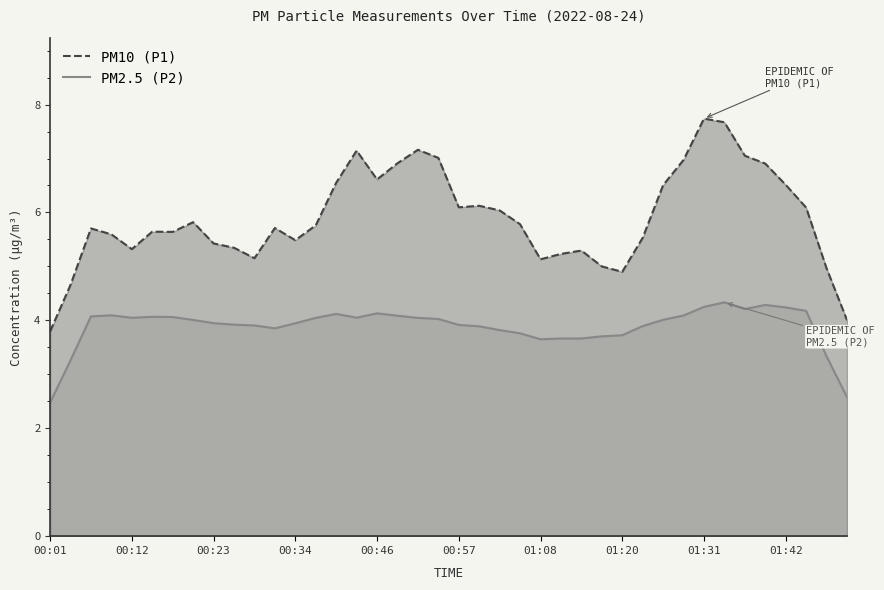

True or false: PM2.5 (P2) has more than 0 points higher than both neighbors.

True